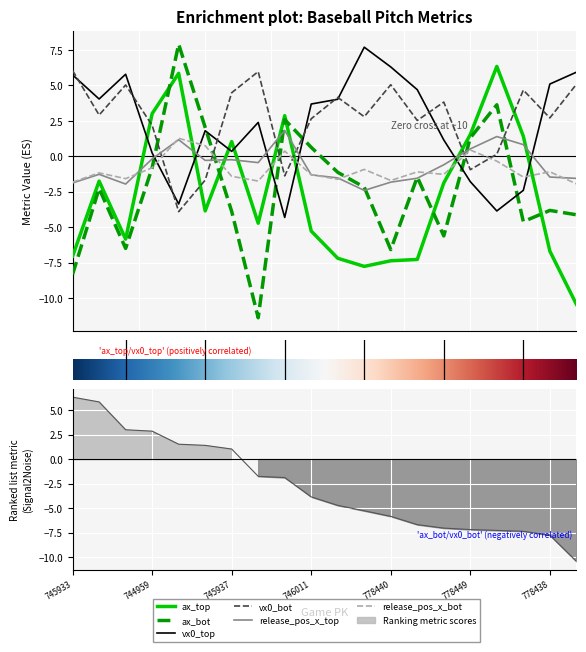

The value of release_pos_x_bot at 744959 is -1.3. True or false?

False